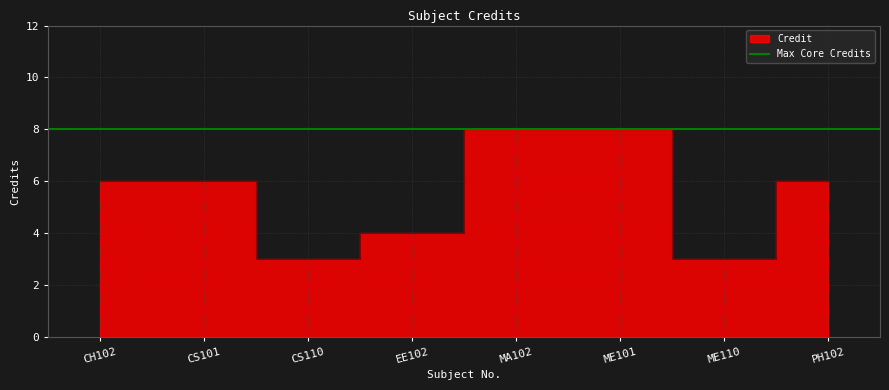

What is the difference between the second highest and second lowest values?

5